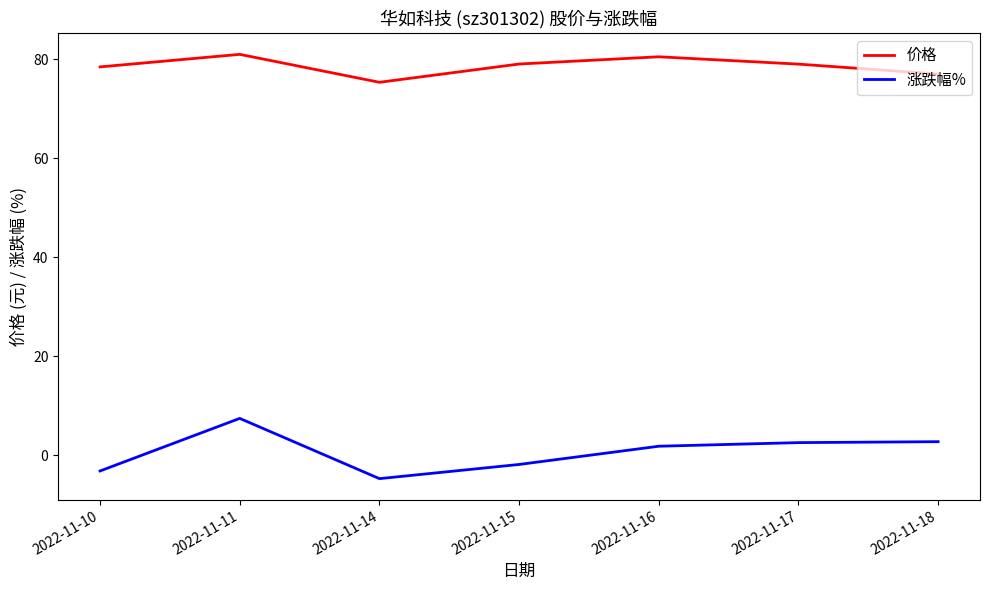

True or false: 涨跌幅% and 价格 cross at least once.

False